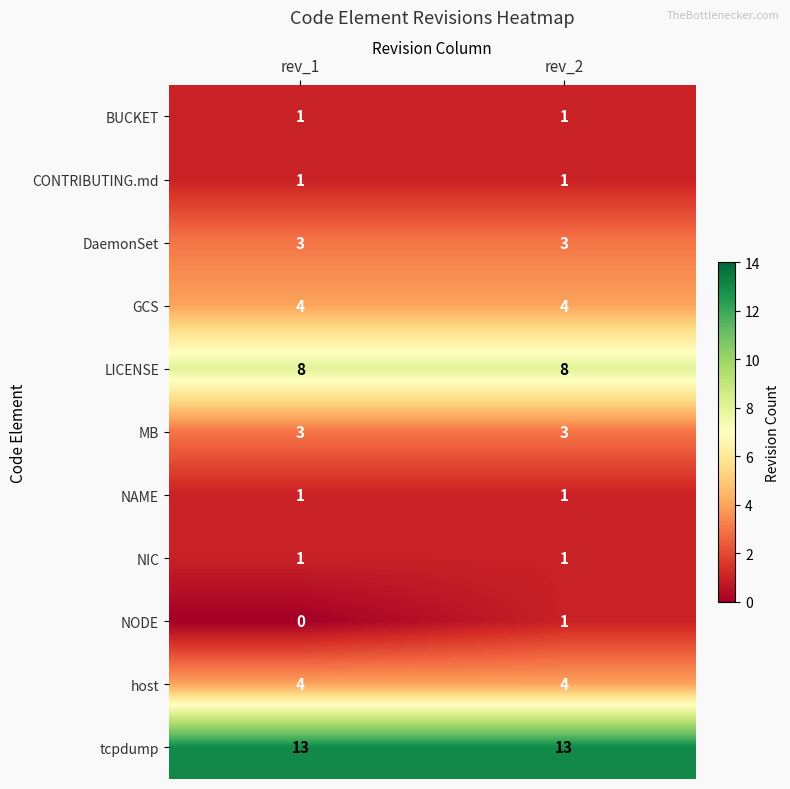

What is the maximum value shown in the chart?

13